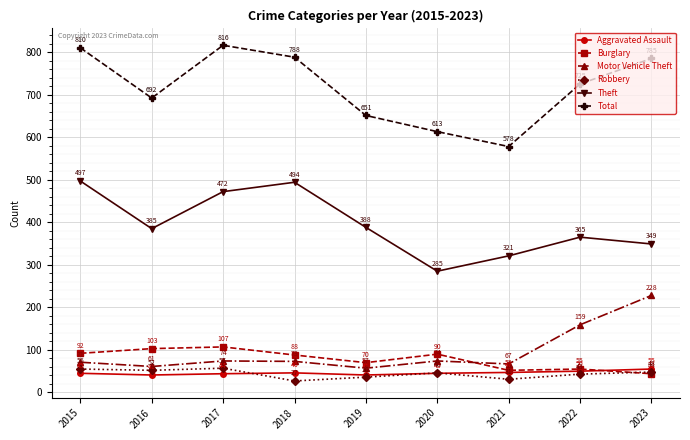

How many times do Burglary and Robbery cross each other?

1